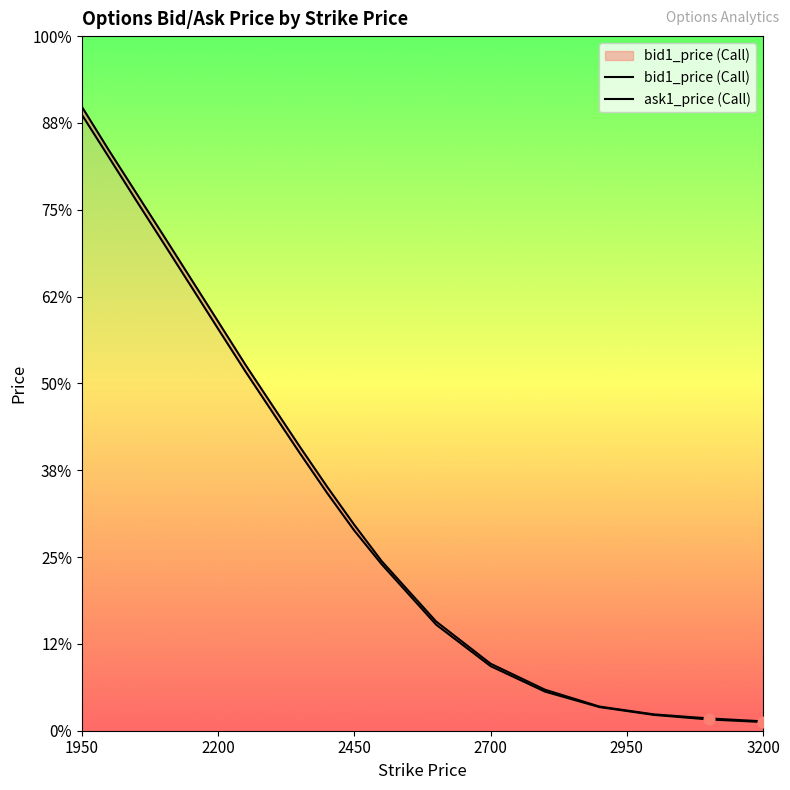

Which series has the largest total across all categories?

ask1_price (Call)